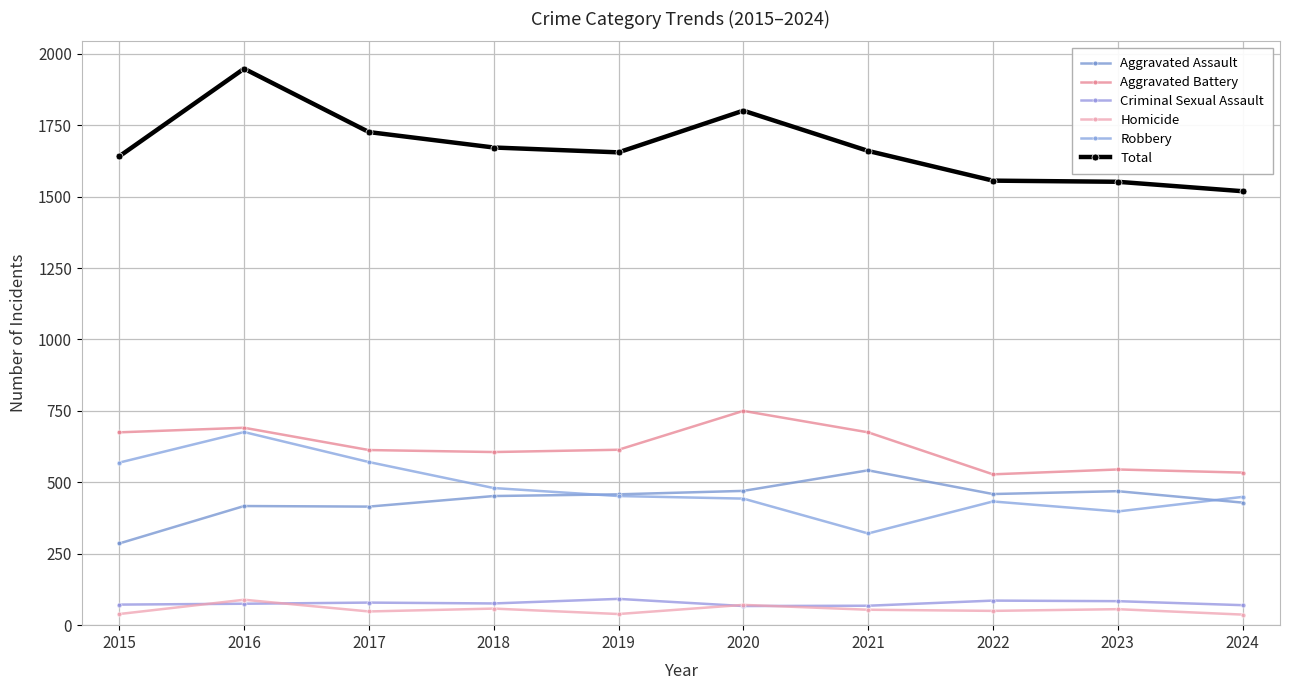

How many interior local valleys does the Robbery series have?

2